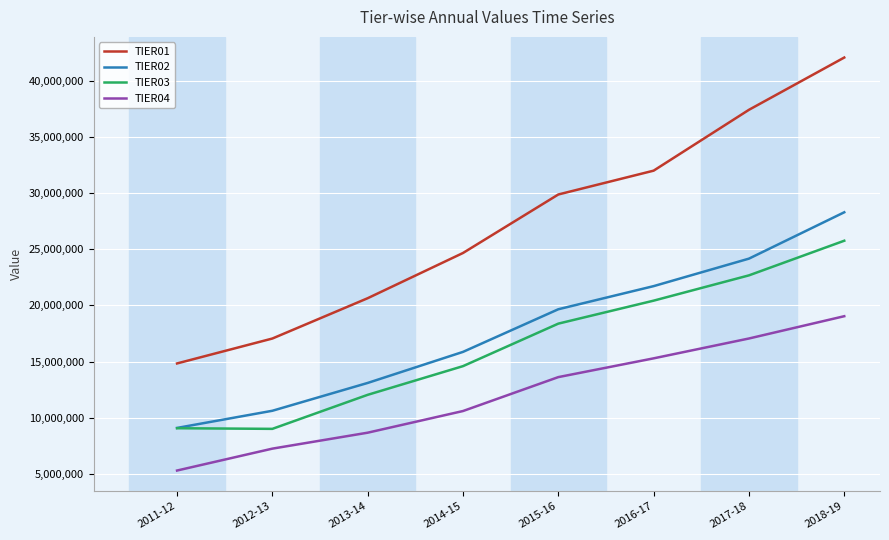

How many lines are shown in the chart?

4